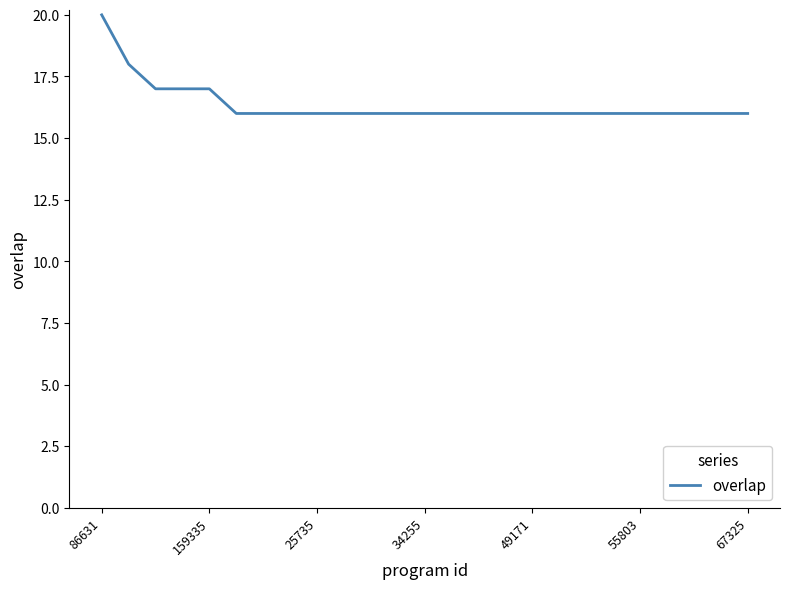

What is the difference between the maximum and minimum values?

4